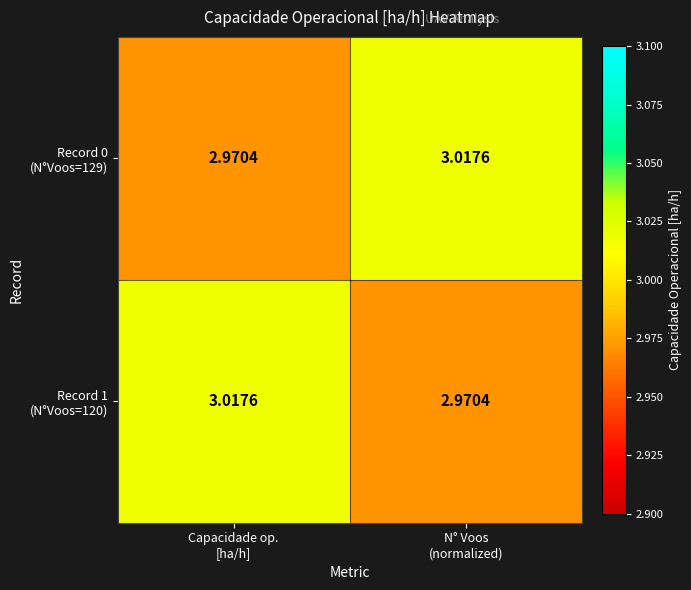

Count the number of data series in this chart.

2